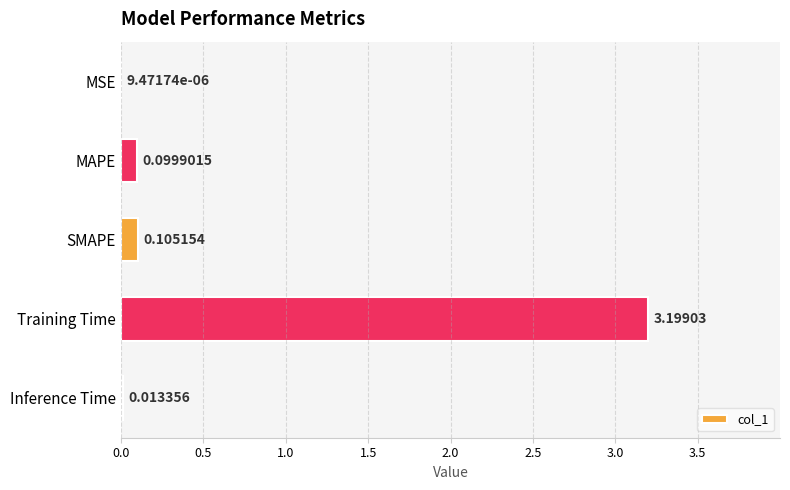

Which category has the highest value across all series?

Training Time